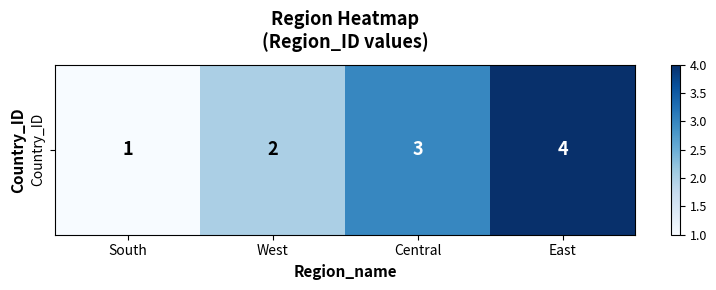

List the labels in order of value, largest first.

East, Central, West, South